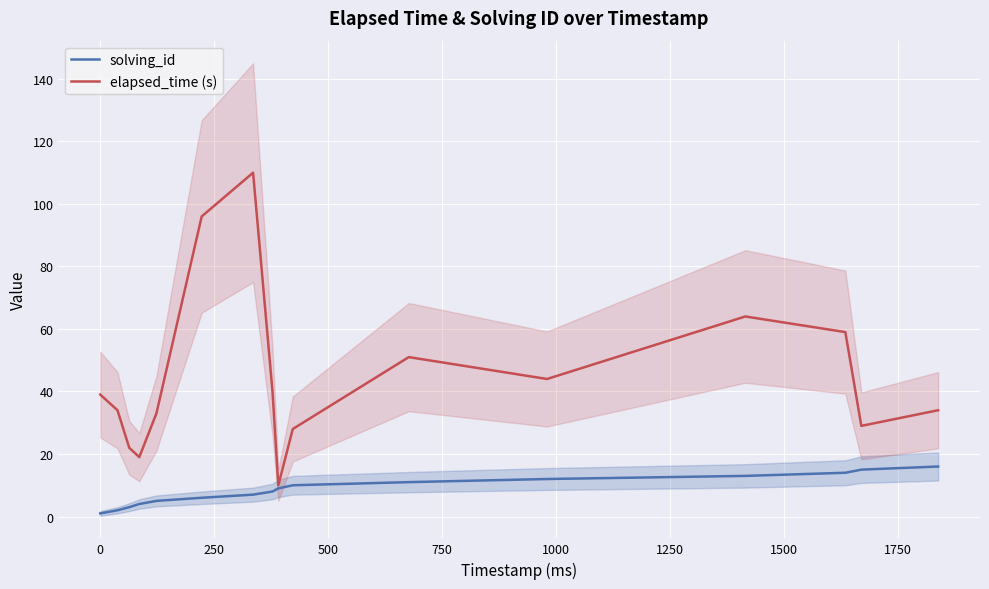

How many lines are shown in the chart?

2